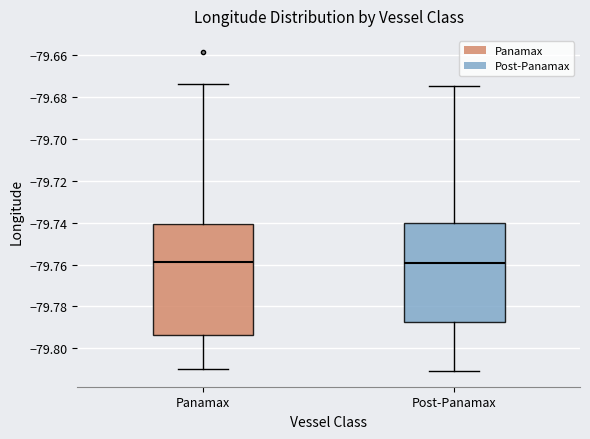

Comparing the boxes themselves (not the whiskers), which one is the tallest?

Panamax